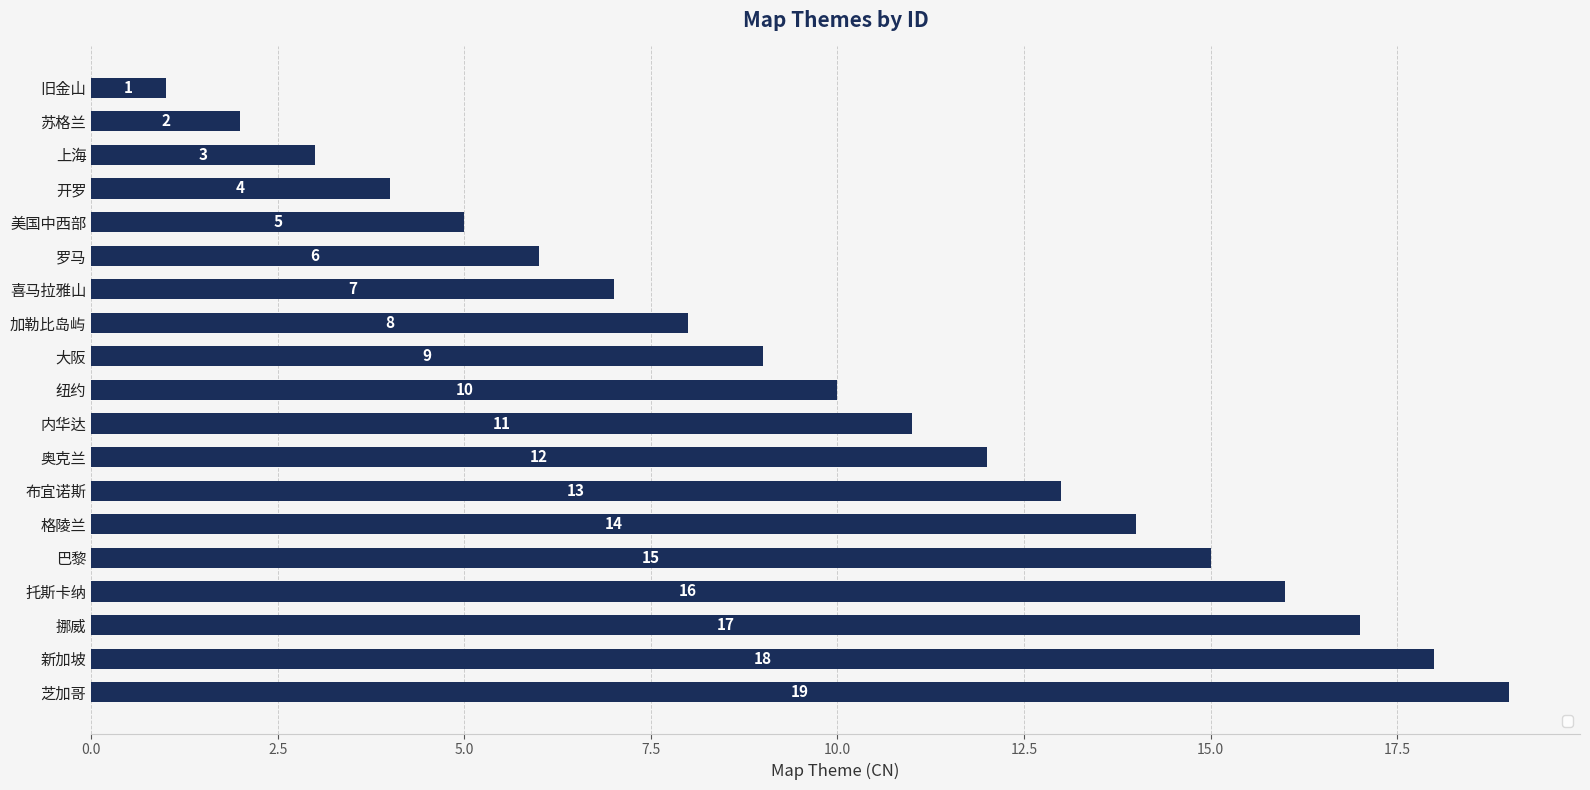

What is the ratio of the value at 旧金山 to the value at 布宜诺斯?

0.1